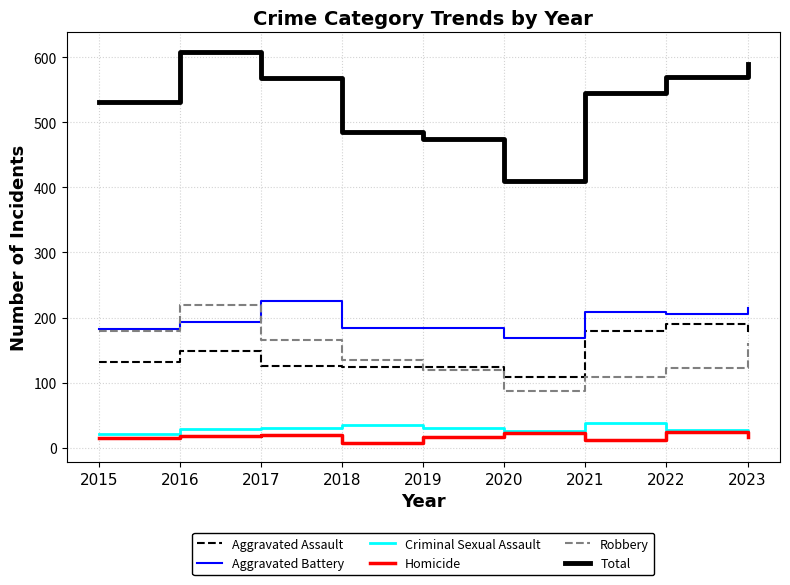

Which series has the largest range (max minus min)?

Total